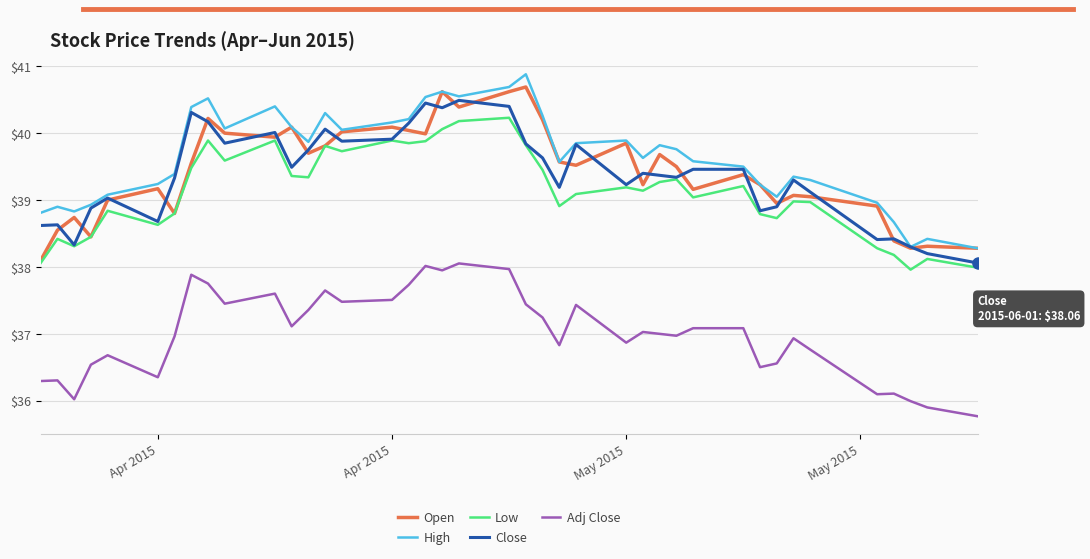

What is the highest value of the Adj Close series?

38.1